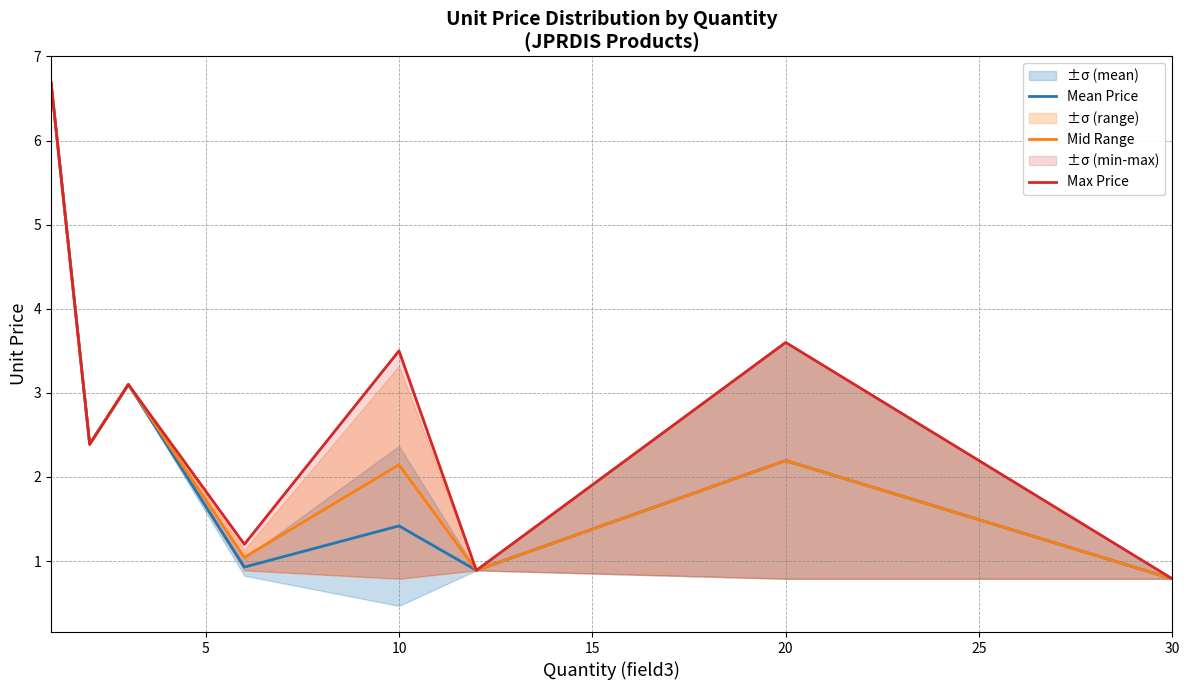

List the series in order of their peak value, lowest first.

Mean Price, Mid Range, Max Price